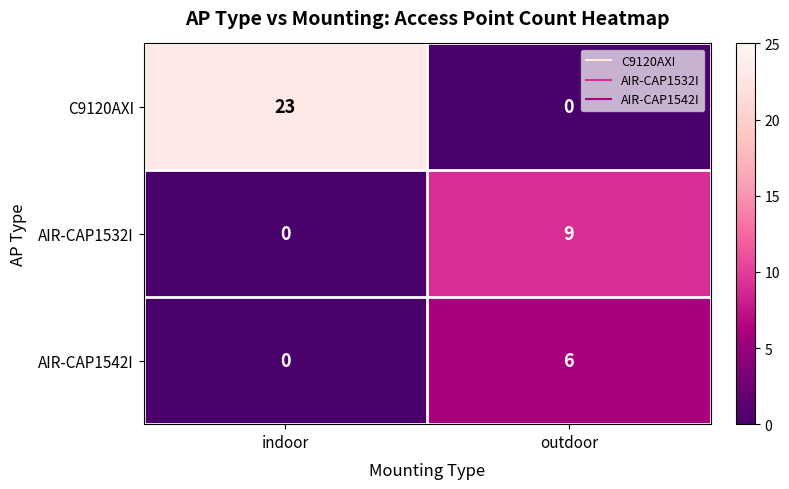

How many values in AIR-CAP1532I are above zero?

1